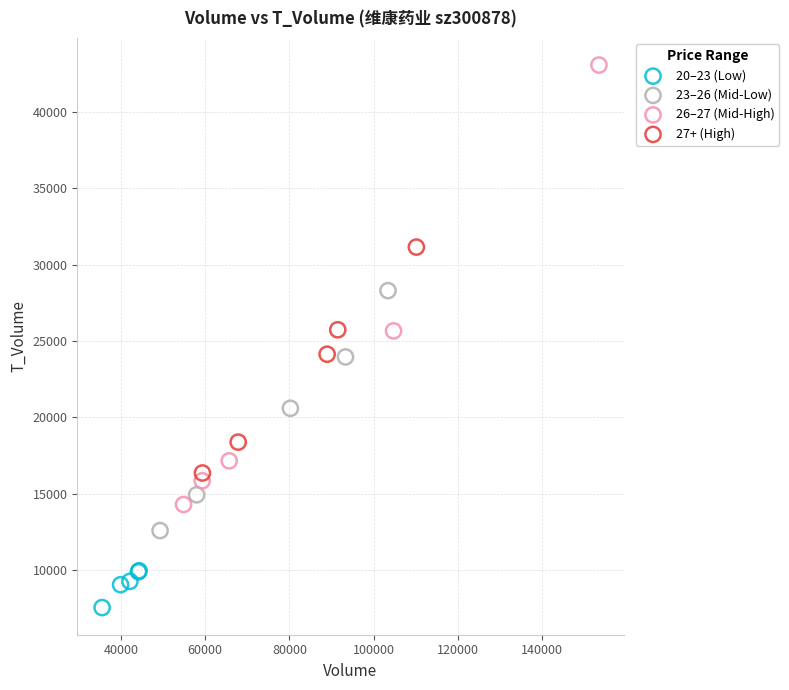

Which series contains the lowest Y value?

20–23 (Low)